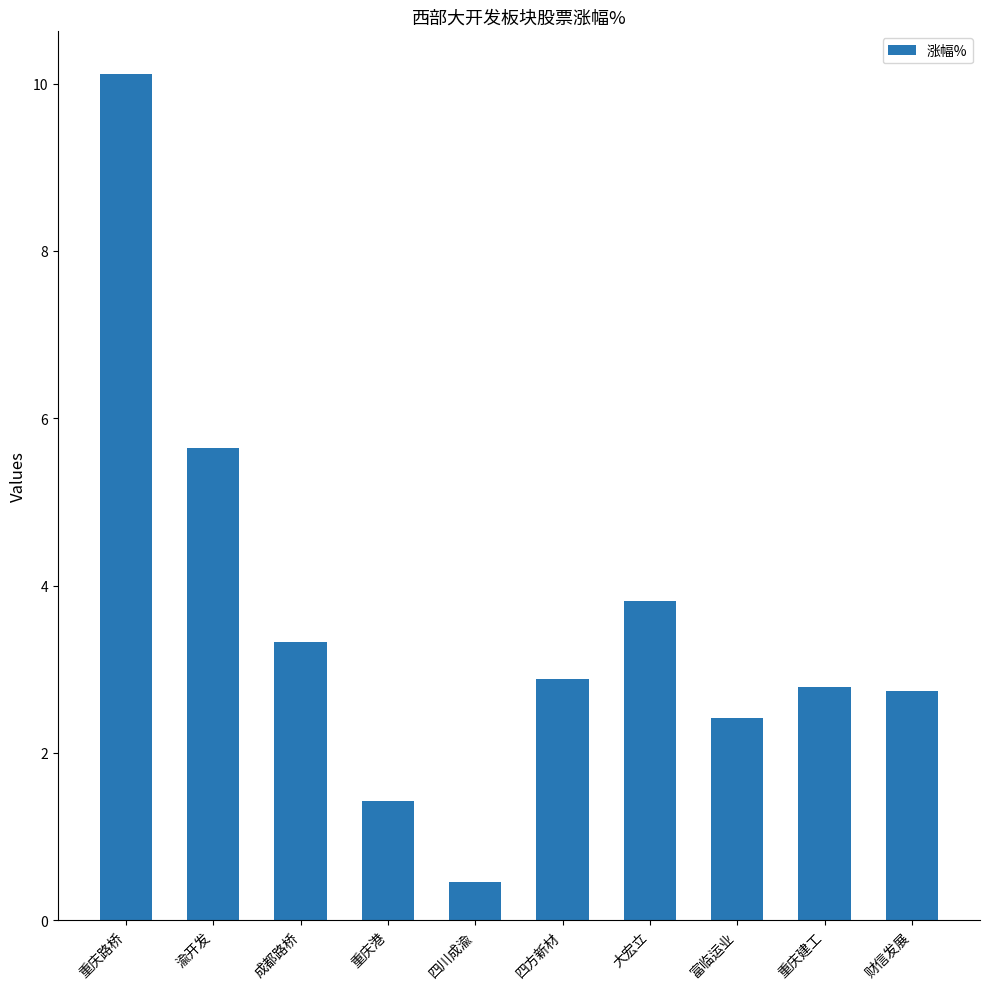

Reading right to left, list all the values displayed in this chart.

2.7	2.8	2.4	3.8	2.9	0.5	1.4	3.3	5.6	10.1